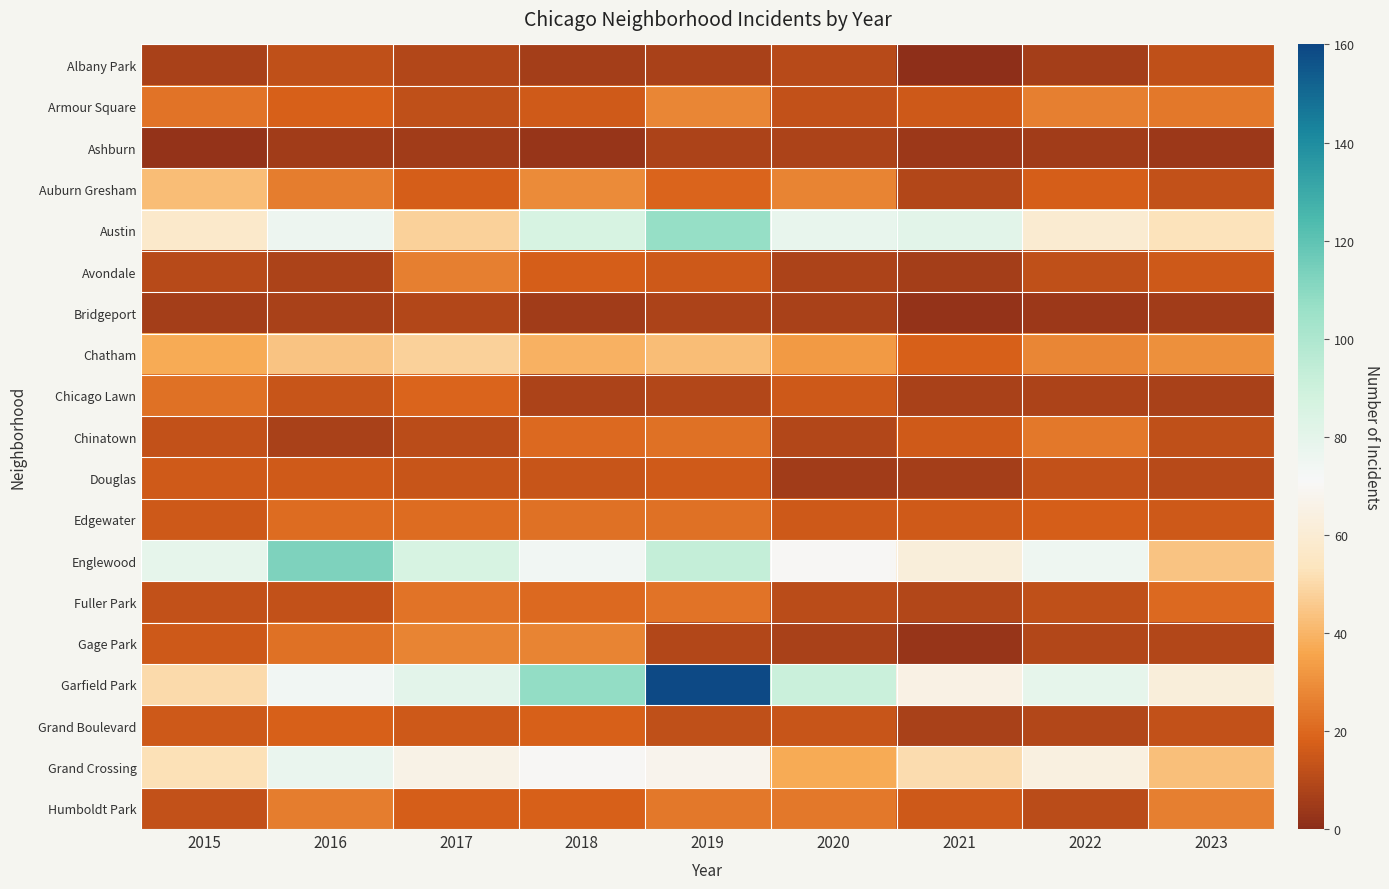

Reading left to right, list all the values displayed in this chart.

Albany Park: 2015=7	2016=12	2017=9	2018=6	2019=7	2020=10	2021=1	2022=6	2023=12
Armour Square: 2015=23	2016=18	2017=12	2018=16	2019=28	2020=13	2021=15	2022=26	2023=24
Ashburn: 2015=2	2016=5	2017=5	2018=3	2019=8	2020=8	2021=4	2022=5	2023=4
Auburn Gresham: 2015=42	2016=25	2017=17	2018=29	2019=19	2020=27	2021=9	2022=17	2023=13
Austin: 2015=57	2016=76	2017=48	2018=86	2019=107	2020=78	2021=81	2022=59	2023=53
Avondale: 2015=10	2016=8	2017=26	2018=17	2019=15	2020=8	2021=6	2022=12	2023=15
Bridgeport: 2015=6	2016=7	2017=9	2018=5	2019=8	2020=7	2021=2	2022=4	2023=5
Chatham: 2015=37	2016=44	2017=48	2018=39	2019=42	2020=33	2021=18	2022=28	2023=30
Chicago Lawn: 2015=22	2016=14	2017=19	2018=8	2019=9	2020=15	2021=7	2022=8	2023=7
Chinatown: 2015=13	2016=7	2017=11	2018=20	2019=22	2020=9	2021=16	2022=24	2023=12
Douglas: 2015=16	2016=16	2017=14	2018=14	2019=16	2020=5	2021=6	2022=13	2023=10
Edgewater: 2015=15	2016=21	2017=21	2018=22	2019=22	2020=15	2021=16	2022=17	2023=15
Englewood: 2015=79	2016=113	2017=86	2018=74	2019=93	2020=70	2021=62	2022=75	2023=44
Fuller Park: 2015=13	2016=13	2017=23	2018=20	2019=23	2020=11	2021=9	2022=12	2023=20
Gage Park: 2015=15	2016=22	2017=27	2018=27	2019=9	2020=7	2021=3	2022=9	2023=9
Garfield Park: 2015=50	2016=74	2017=80	2018=108	2019=159	2020=91	2021=65	2022=79	2023=62
Grand Boulevard: 2015=15	2016=18	2017=15	2018=18	2019=12	2020=14	2021=7	2022=9	2023=13
Grand Crossing: 2015=52	2016=77	2017=66	2018=70	2019=68	2020=37	2021=51	2022=64	2023=43
Humboldt Park: 2015=13	2016=25	2017=17	2018=18	2019=24	2020=24	2021=15	2022=11	2023=26